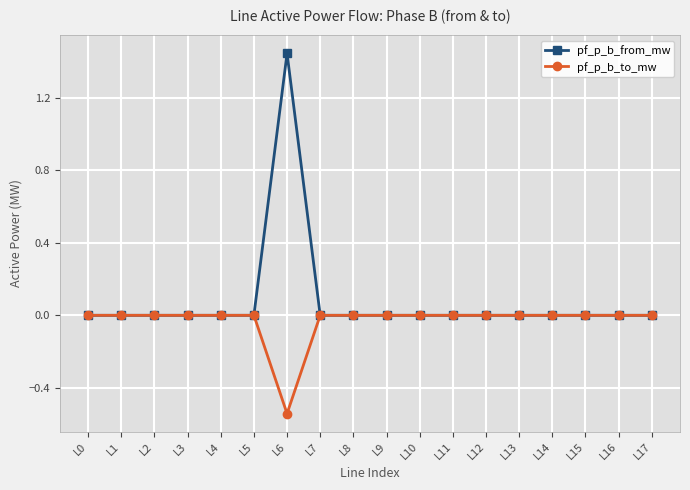

Which category has the lowest value across all series?

L6